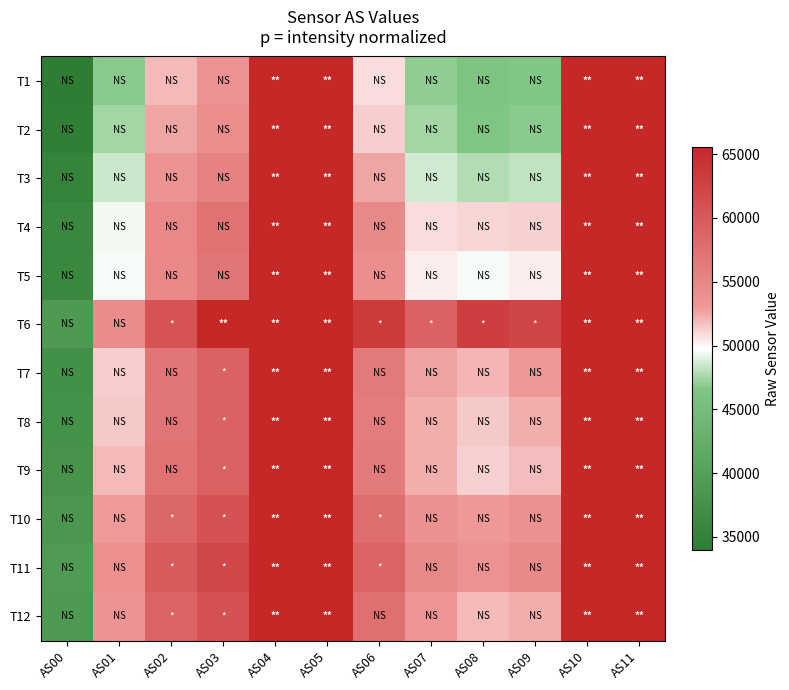

Reading left to right, extract all data points from this chart.

T1: AS00=34124	AS01=46890	AS02=51926	AS03=53734	AS04=65535	AS05=65535	AS06=50777	AS07=47029	AS08=46265	AS09=46627	AS10=65535	AS11=65535
T2: AS00=34545	AS01=47455	AS02=52538	AS03=54261	AS04=65535	AS05=65535	AS06=51279	AS07=47428	AS08=46524	AS09=46833	AS10=65535	AS11=65535
T3: AS00=35243	AS01=48417	AS02=53683	AS03=55525	AS04=65535	AS05=65535	AS06=52546	AS07=48631	AS08=47802	AS09=48202	AS10=65535	AS11=65535
T4: AS00=35960	AS01=49518	AS02=54912	AS03=57260	AS04=65535	AS05=65535	AS06=54778	AS07=50779	AS08=51020	AS09=51220	AS10=65535	AS11=65535
T5: AS00=36200	AS01=49634	AS02=54883	AS03=56906	AS04=65535	AS05=65535	AS06=54107	AS07=50360	AS08=49544	AS09=50289	AS10=65535	AS11=65535
T6: AS00=38982	AS01=54355	AS02=60677	AS03=65535	AS04=65535	AS05=65535	AS06=63326	AS07=59076	AS08=62999	AS09=62260	AS10=65535	AS11=65535
T7: AS00=37331	AS01=51261	AS02=56837	AS03=59021	AS04=65535	AS05=65535	AS06=56417	AS07=52636	AS08=52015	AS09=53129	AS10=65535	AS11=65535
T8: AS00=37565	AS01=51457	AS02=56940	AS03=59008	AS04=65535	AS05=65535	AS06=56108	AS07=52300	AS08=51433	AS09=52280	AS10=65535	AS11=65535
T9: AS00=37865	AS01=51896	AS02=57274	AS03=59252	AS04=65535	AS05=65535	AS06=56247	AS07=52278	AS08=51191	AS09=51806	AS10=65535	AS11=65535
T10: AS00=38571	AS01=52914	AS02=58499	AS03=60791	AS04=65535	AS05=65535	AS06=57810	AS07=53876	AS08=53030	AS09=53876	AS10=65535	AS11=65535
T11: AS00=39252	AS01=53991	AS02=59772	AS03=62059	AS04=65535	AS05=65535	AS06=58786	AS07=54742	AS08=53787	AS09=54637	AS10=65535	AS11=65535
T12: AS00=39005	AS01=53466	AS02=58920	AS03=60801	AS04=65535	AS05=65535	AS06=57523	AS07=53343	AS08=51918	AS09=52236	AS10=65535	AS11=65535